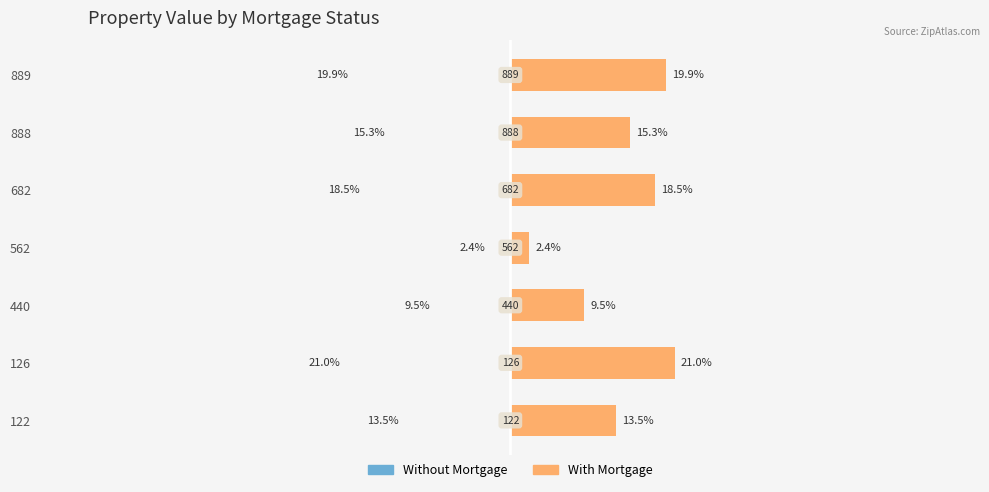

The With Mortgage series shows 14.6 at 440. True or false?

False